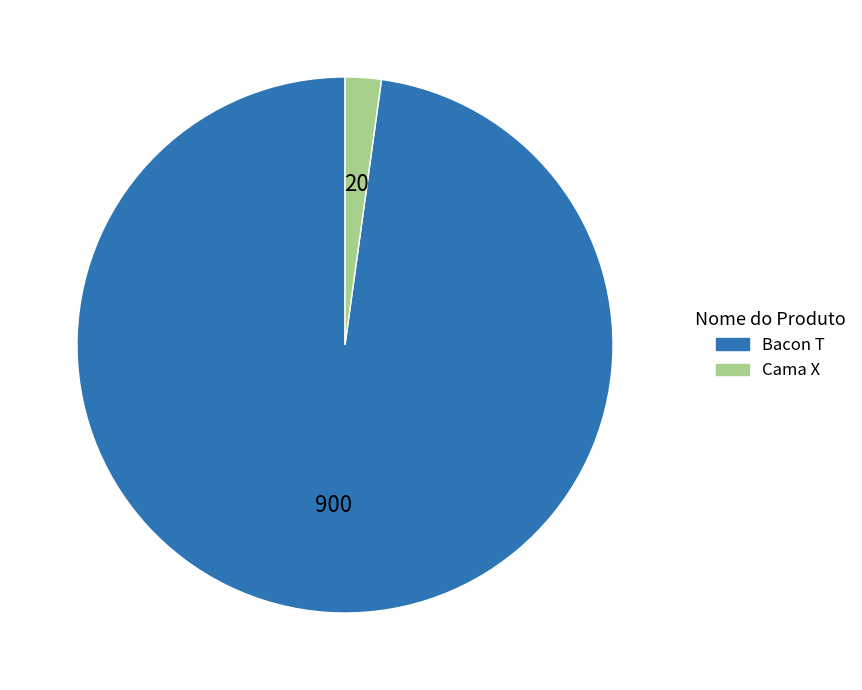

Is it true that Cama X is 2% of the pie?

True